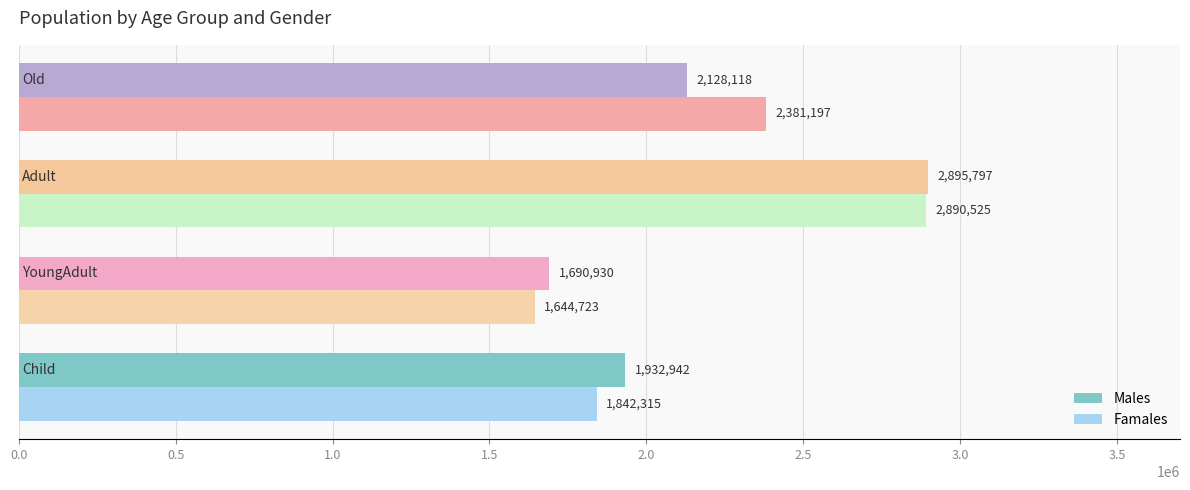

At which category is the sum across all series the highest?

Adult